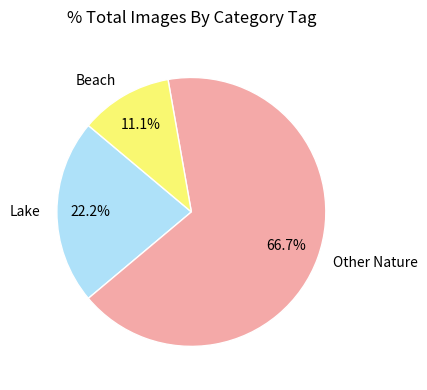

Rank the categories by value from highest to lowest.

Other Nature, Lake, Beach